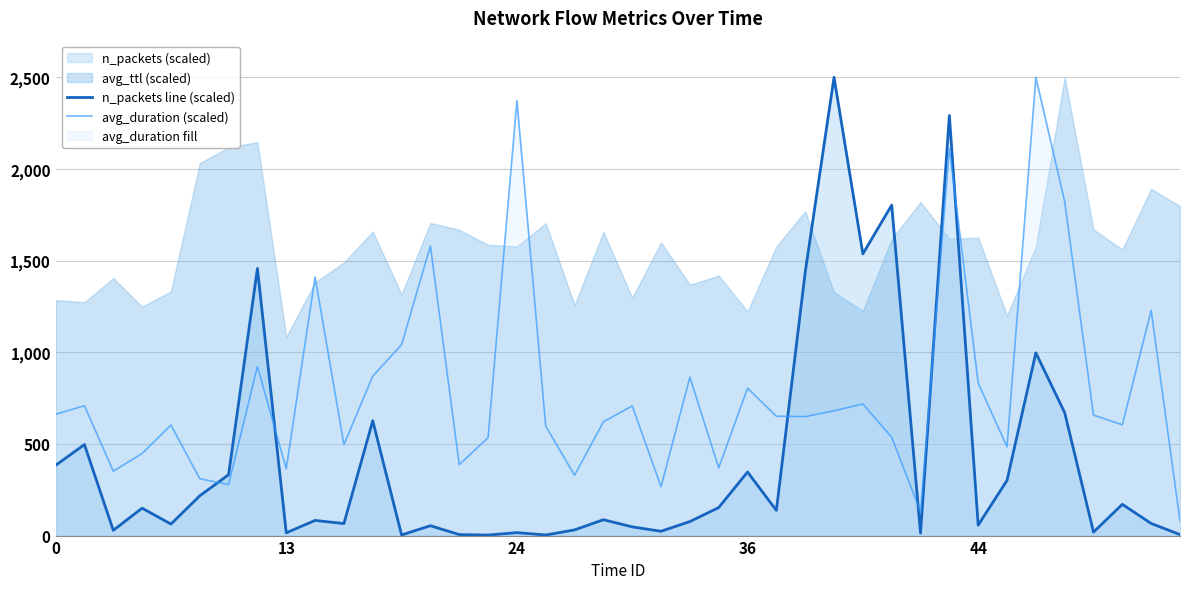

Reading left to right, list all the values displayed in this chart.

n_packets line (scaled): 383.2	496.6	28.6	149.6	62.8	216.9	332.1	1457.3	15.2	82.7	65.6	626.3	3.3	53.9	5.5	2.8	16.2	3.2	31.0	86.6	47.5	23.6	76.5	152.8	346.9	137.3	1436.7	2500.0	1536.7	1802.9	13.1	2291.9	57.0	301.1	997.0	670.7	18.9	170.6	66.0	5.6
avg_duration (scaled): 661.6	708.7	351.5	447.6	603.1	310.1	277.8	922.3	364.3	1411.2	496.1	869.5	1041.7	1580.1	387.2	534.2	2373.0	596.9	329.1	620.7	707.3	266.4	864.3	369.1	803.8	651.2	648.8	680.7	717.8	536.1	129.9	2111.4	831.9	484.2	2500.0	1822.2	657.3	604.1	1228.6	79.4